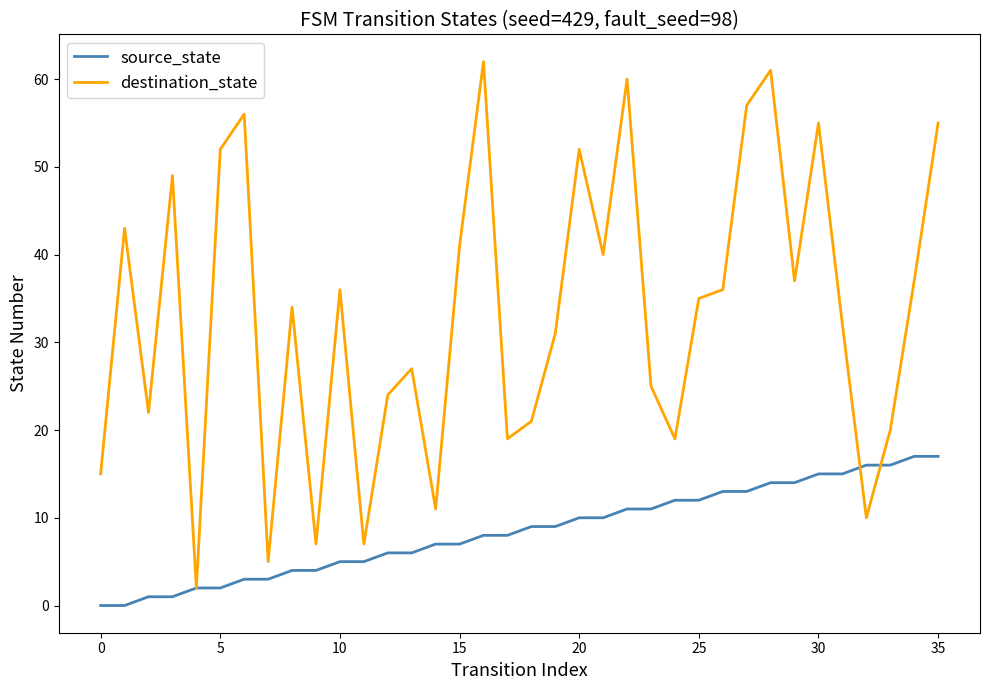

What are all the series names shown in the legend?

source_state, destination_state